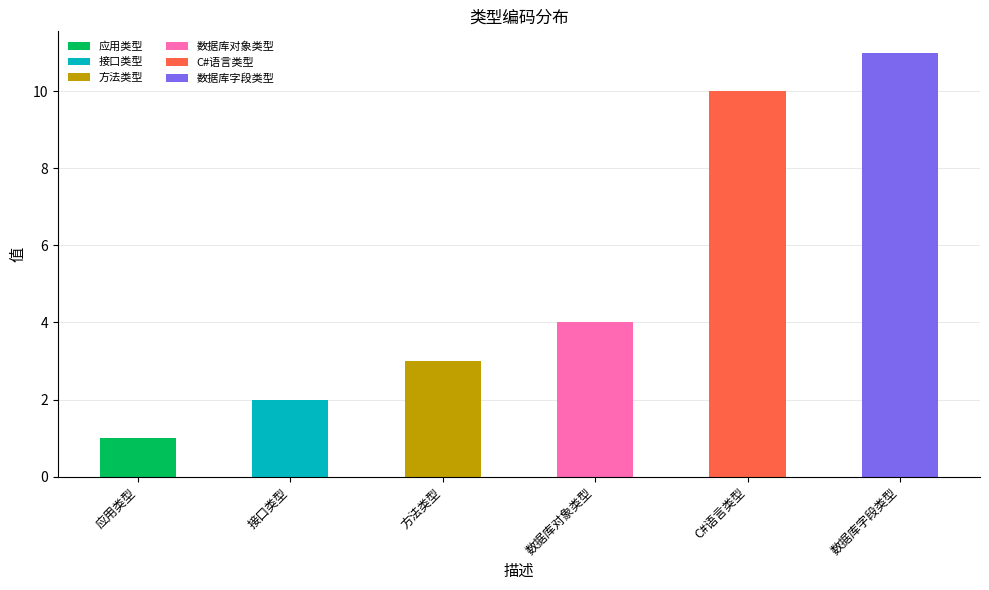

How many values are between 2 and 10?

4